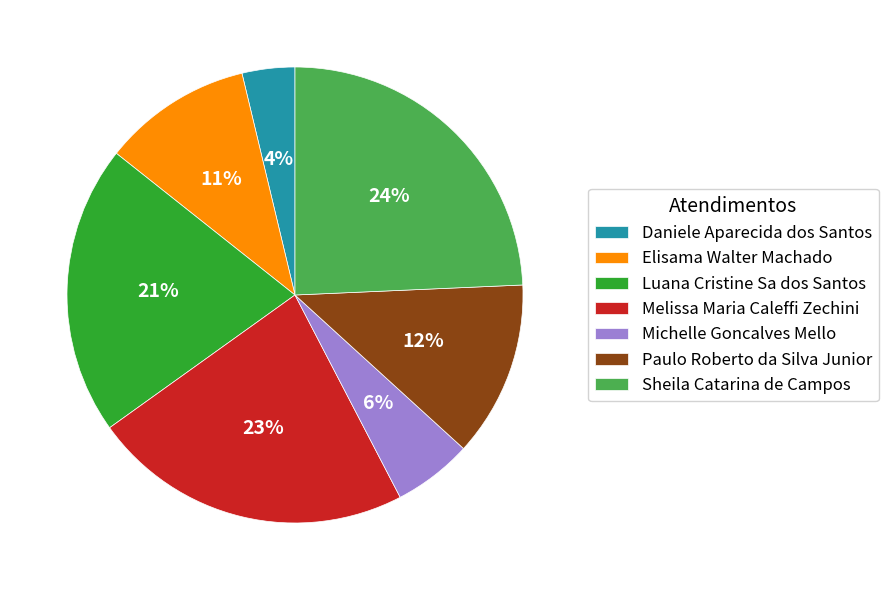

Which slice is the smallest?

Daniele Aparecida dos Santos